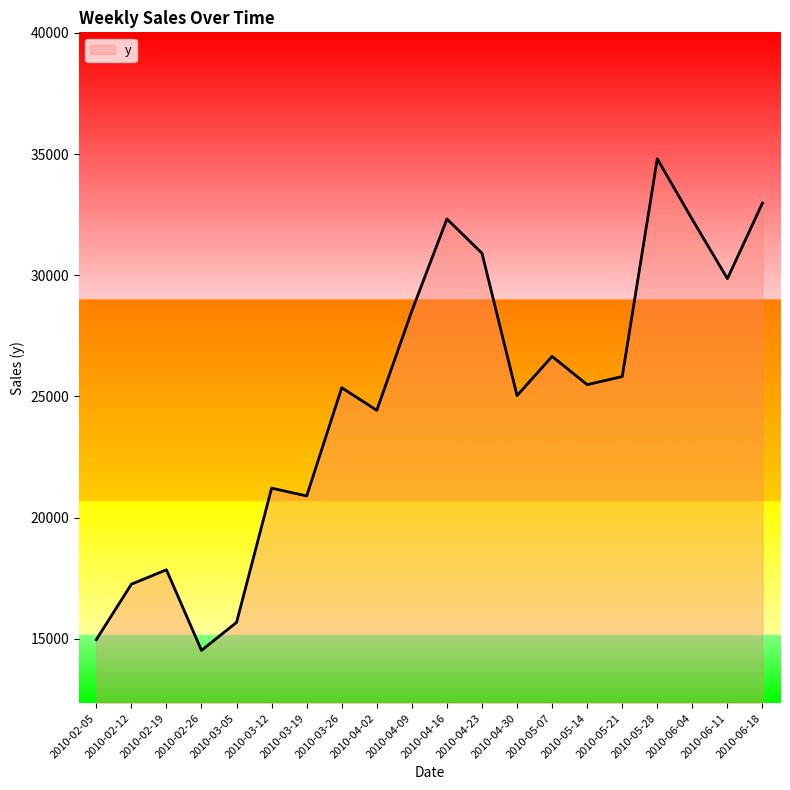

What is the minimum value shown in the chart?

14520.9